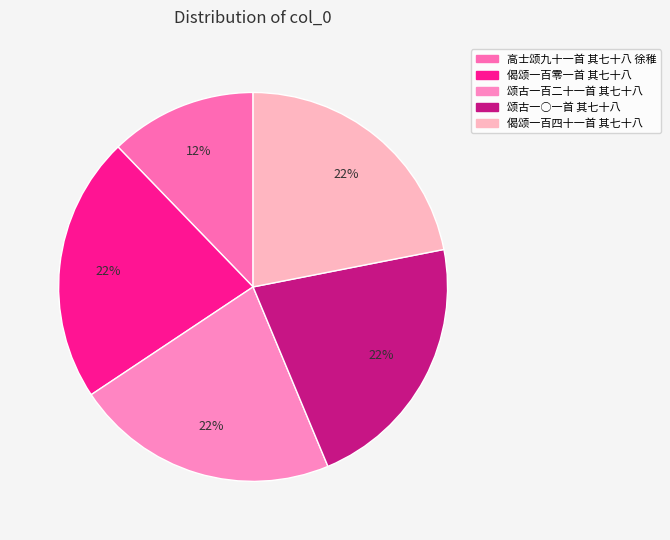

Count the number of slices in the pie.

5